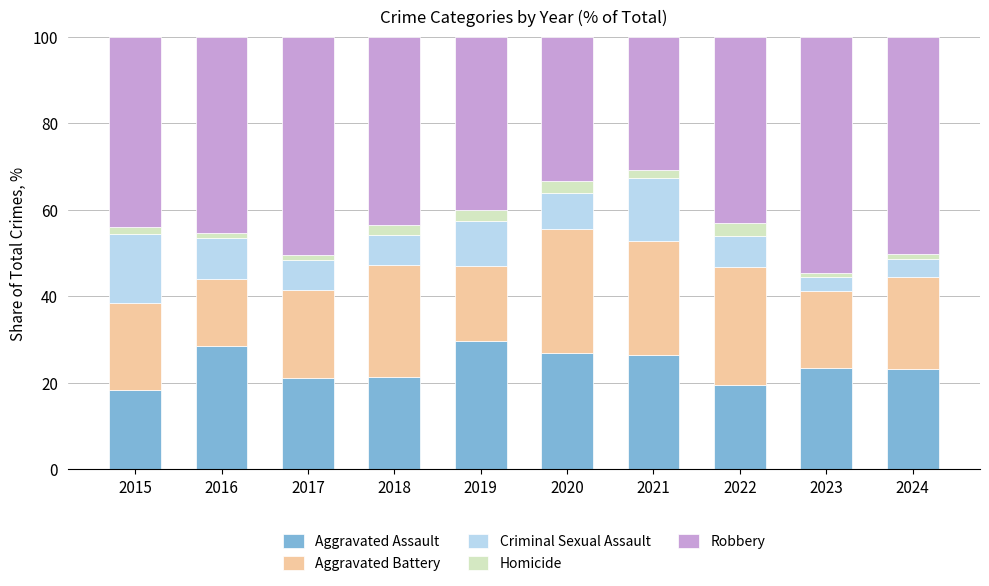

The value of Aggravated Assault at 2015 is 30.0. True or false?

False